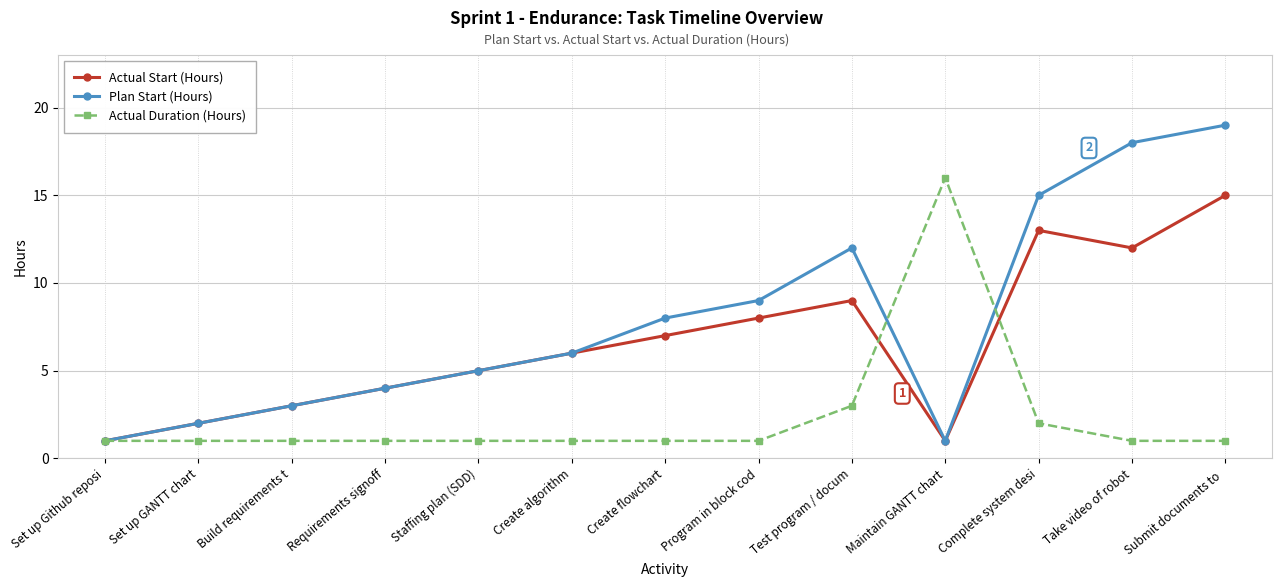

In Actual Start (Hours), how many points are lower than both neighbors (excluding endpoints)?

2